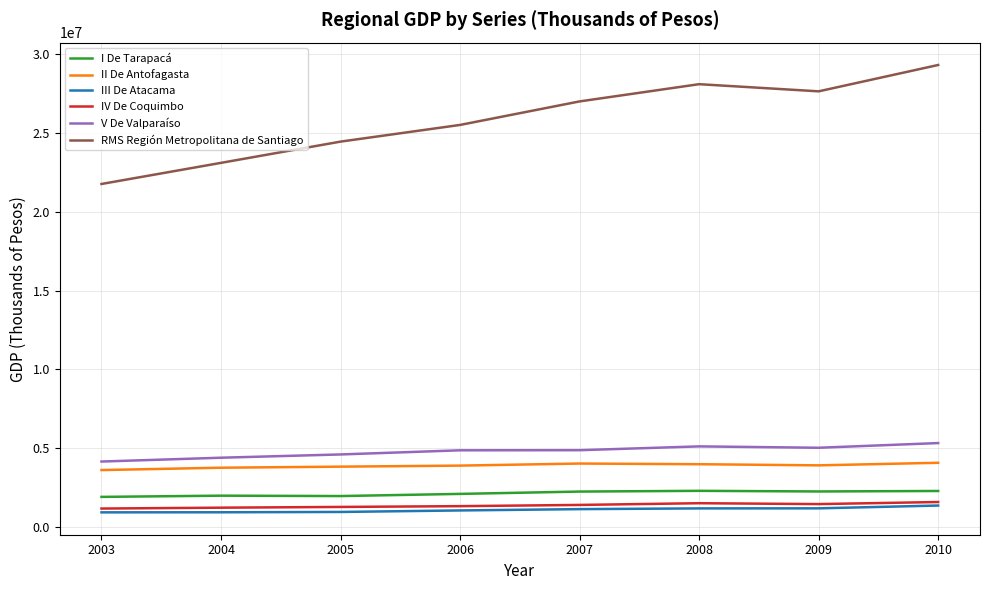

True or false: II De Antofagasta and V De Valparaíso cross at least once.

False